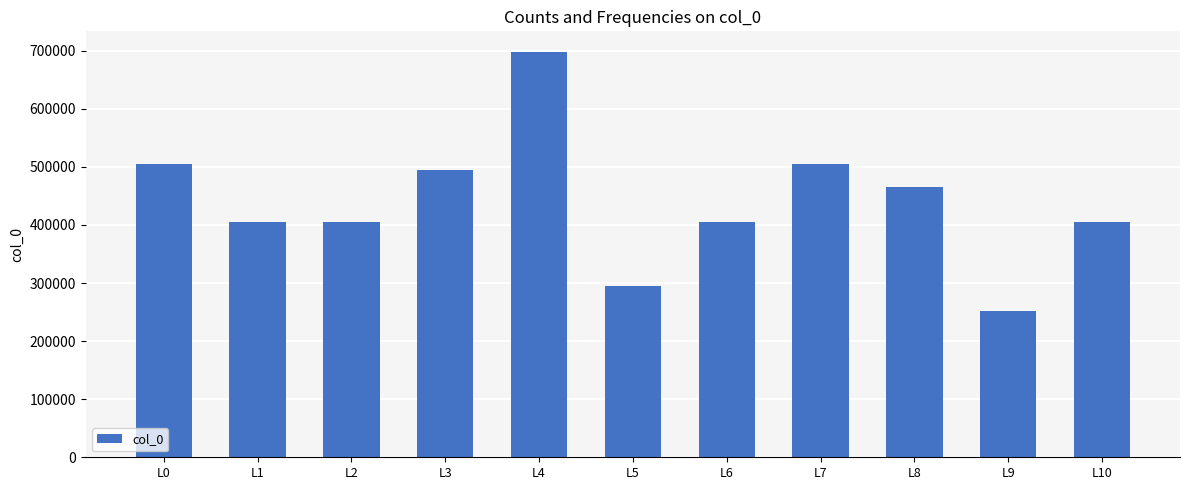

What is the difference between the second highest and second lowest values?

211305